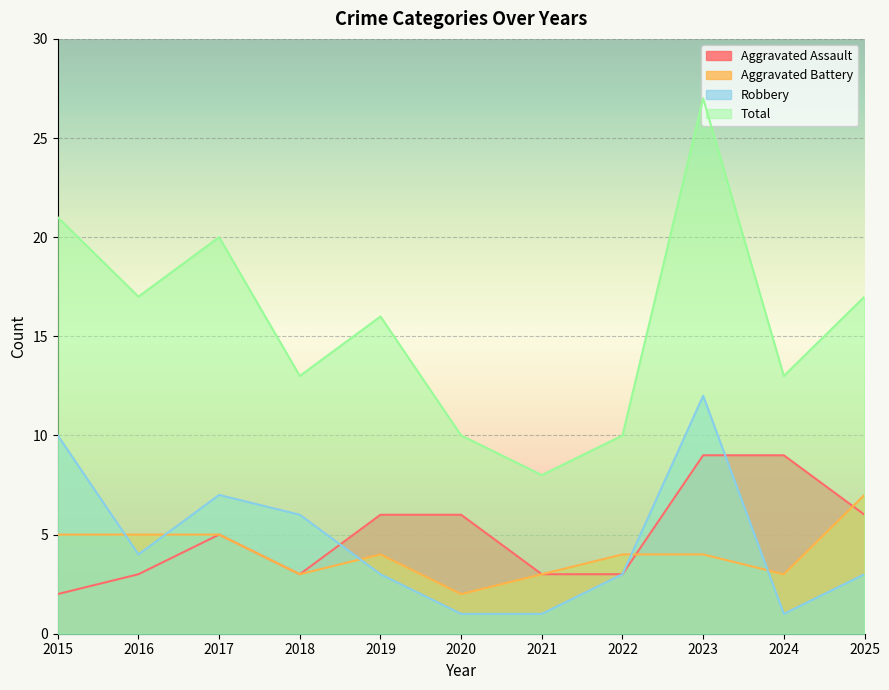

What is the value of the Aggravated Assault point at the 2nd from the left?

3